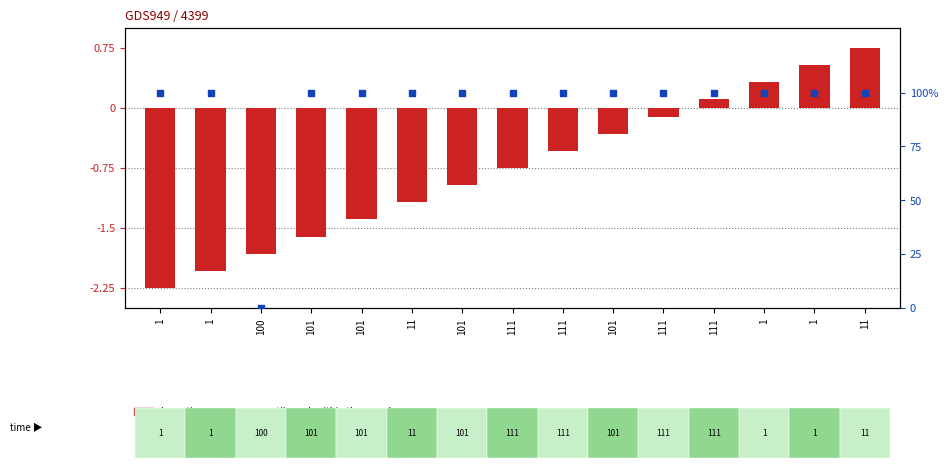

What are all the series names shown in the legend?

log ratio, percentile rank within the sample